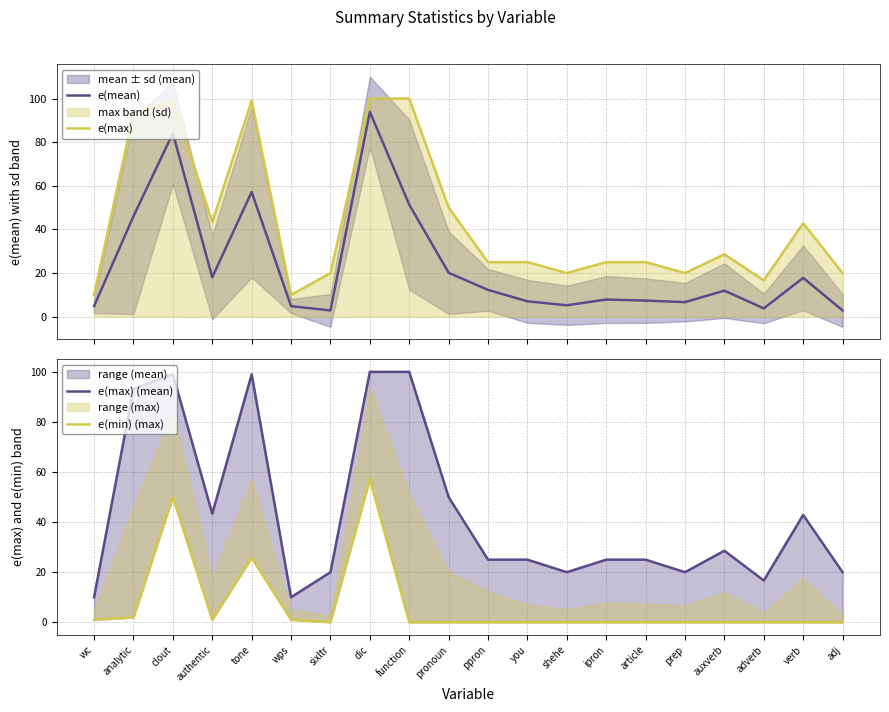

What is the difference between the maximum and minimum values in the e(max) series?

90.0